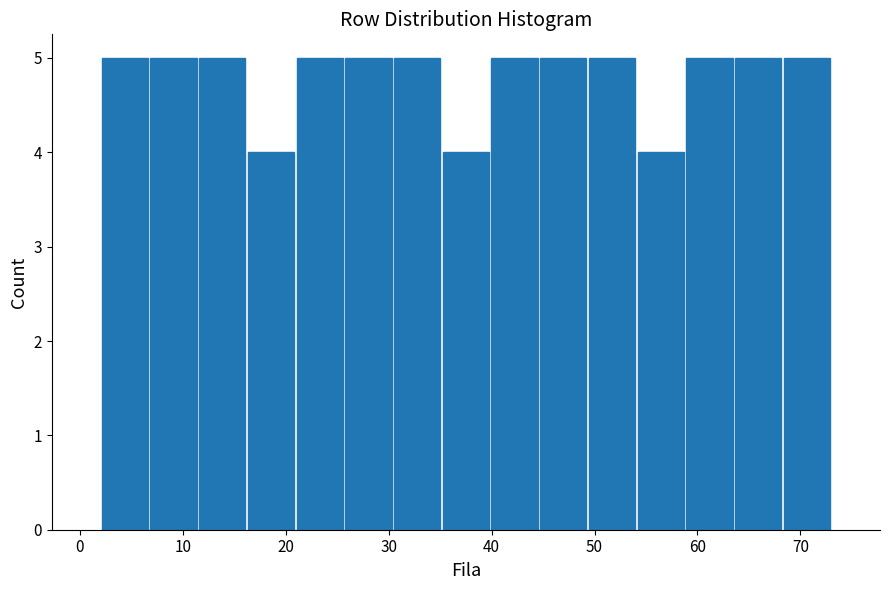

Reading left to right, list every bar in this chart as the range it spans on the x-axis followed by its height. Neither the bar edges nor the heights are printed on the chart, so give them approximately, as read against the axes.

2 to 7: 5
7 to 11: 5
11 to 16: 5
16 to 21: 4
21 to 26: 5
26 to 30: 5
30 to 35: 5
35 to 40: 4
40 to 45: 5
45 to 49: 5
49 to 54: 5
54 to 59: 4
59 to 64: 5
64 to 68: 5
68 to 73: 5